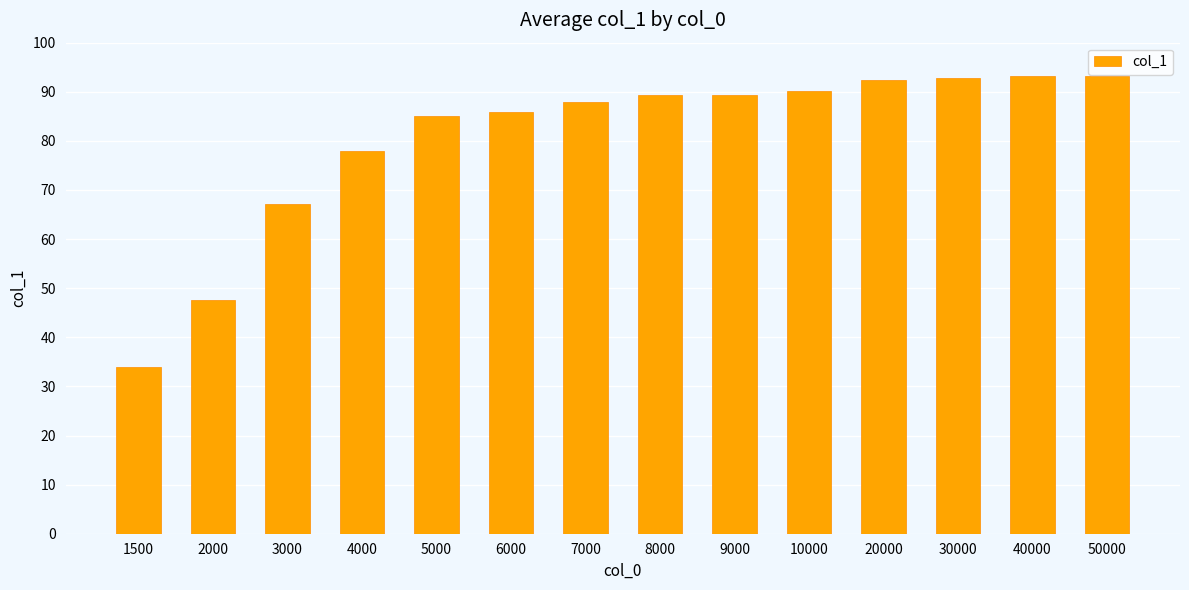

At which label is the value closest to 63?

3000